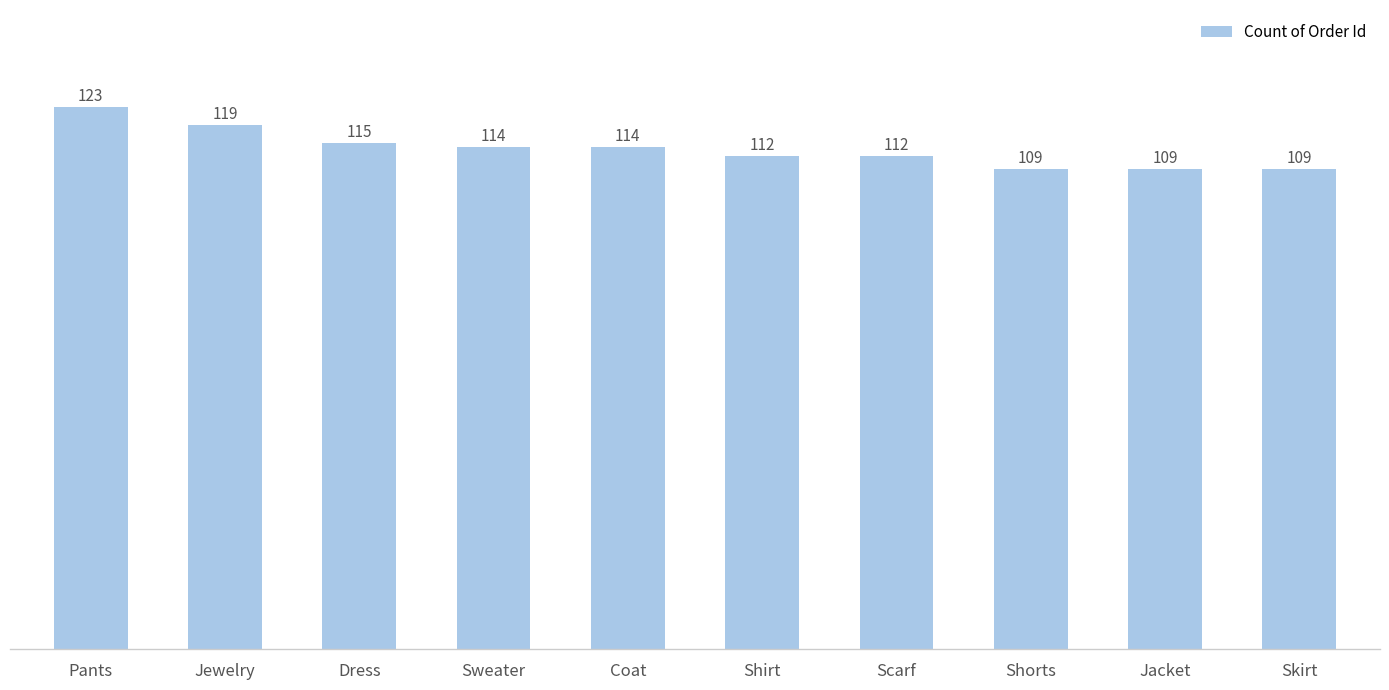

The chart shows a value of 181 at Jewelry. True or false?

False